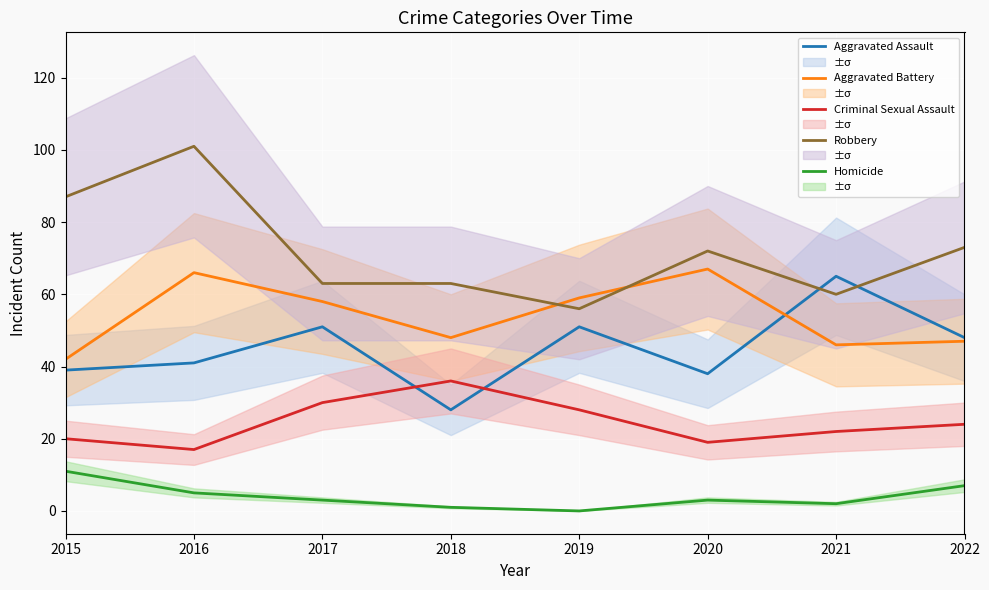

At which category does Aggravated Battery reach its first local peak?

2016